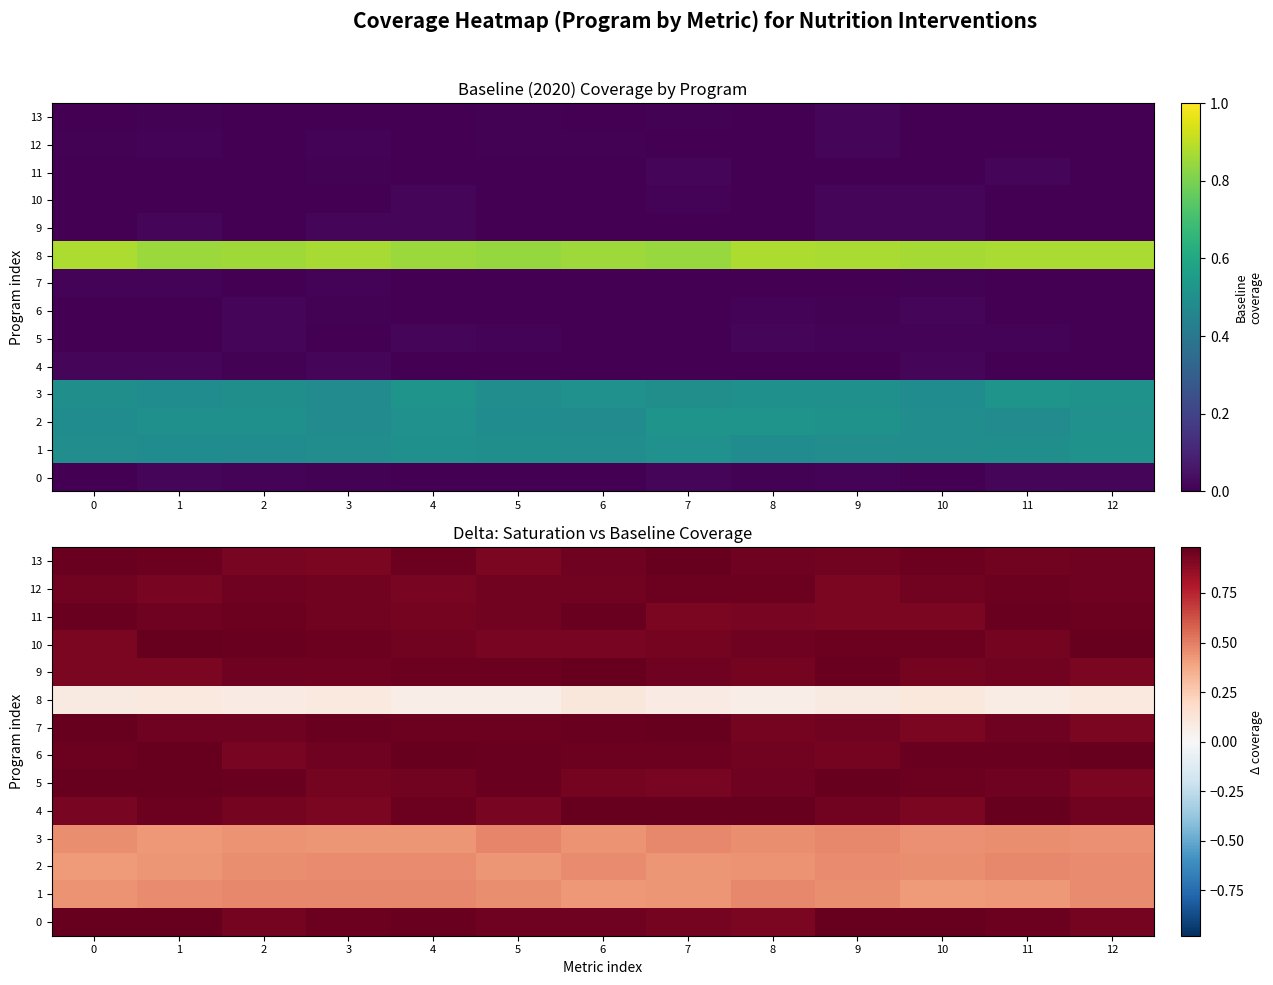

Which series changed the most between 8 and 12?

row_11